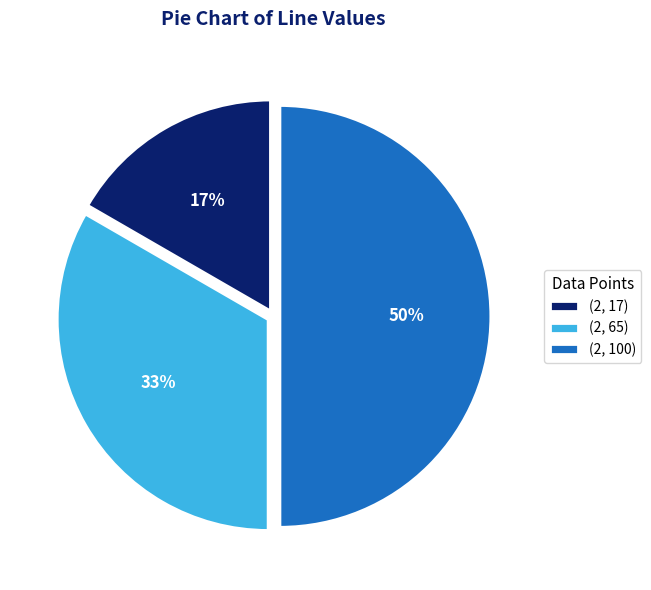

Do (2, 17) and (2, 100) together represent more than half of the pie?

Yes